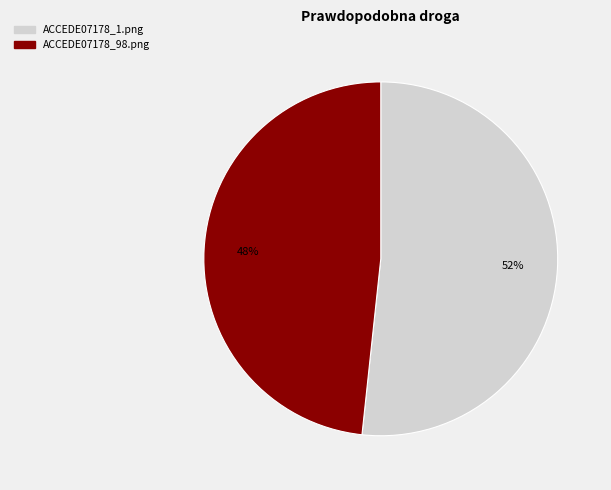

Between ACCEDE07178_1.png and ACCEDE07178_98.png, which is larger?

ACCEDE07178_1.png